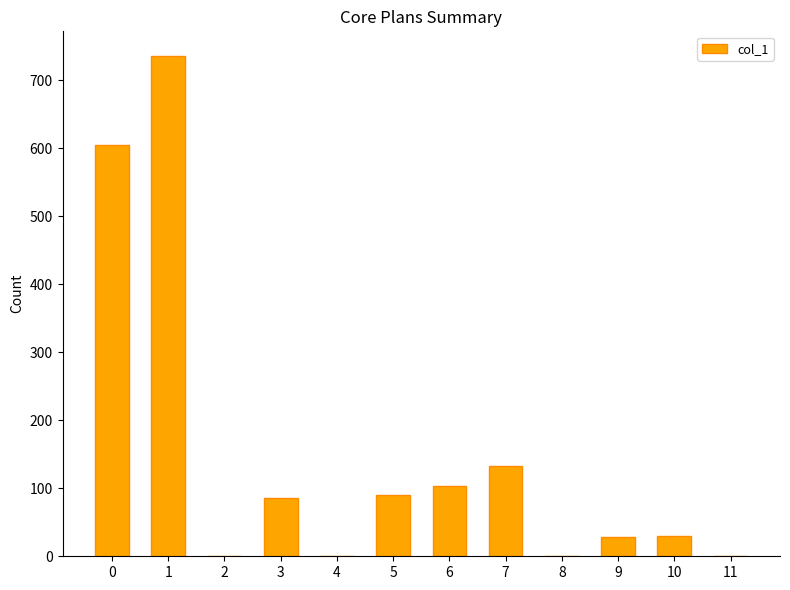

What is the greatest value displayed?

735